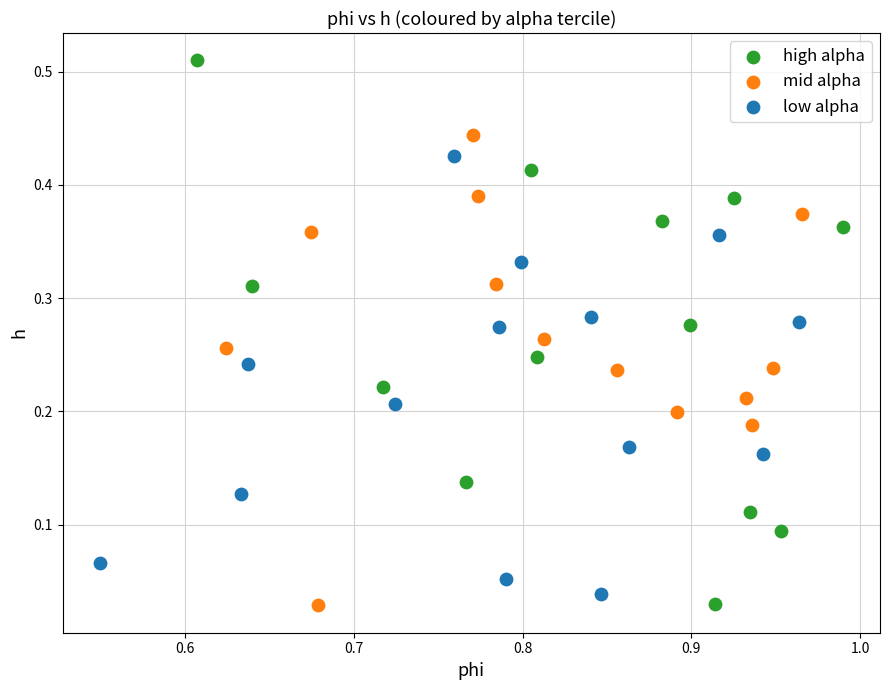

Which series has the widest spread of Y values?

high alpha